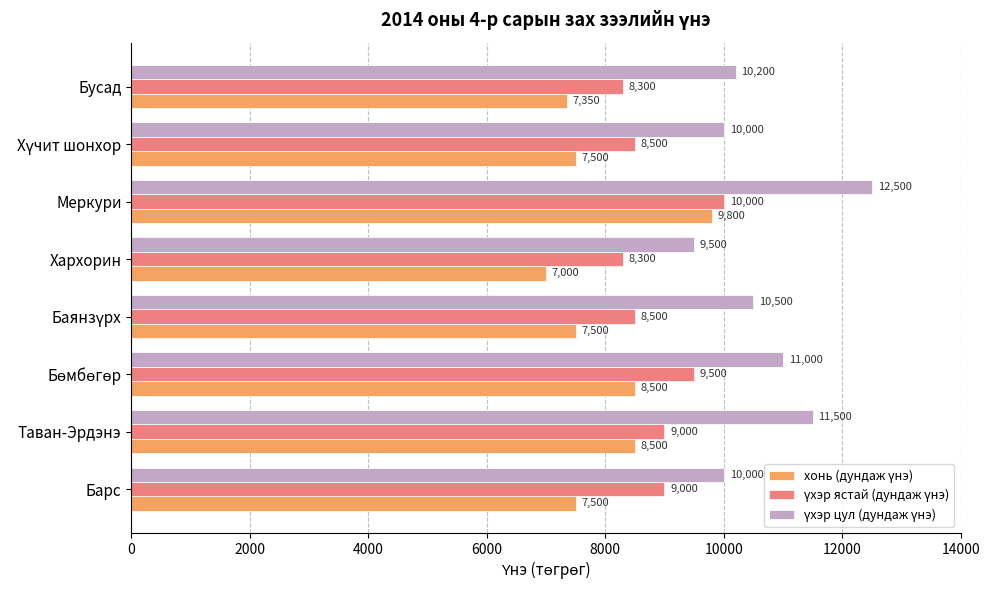

What is the spread (max minus min) of values at Меркури?

2700